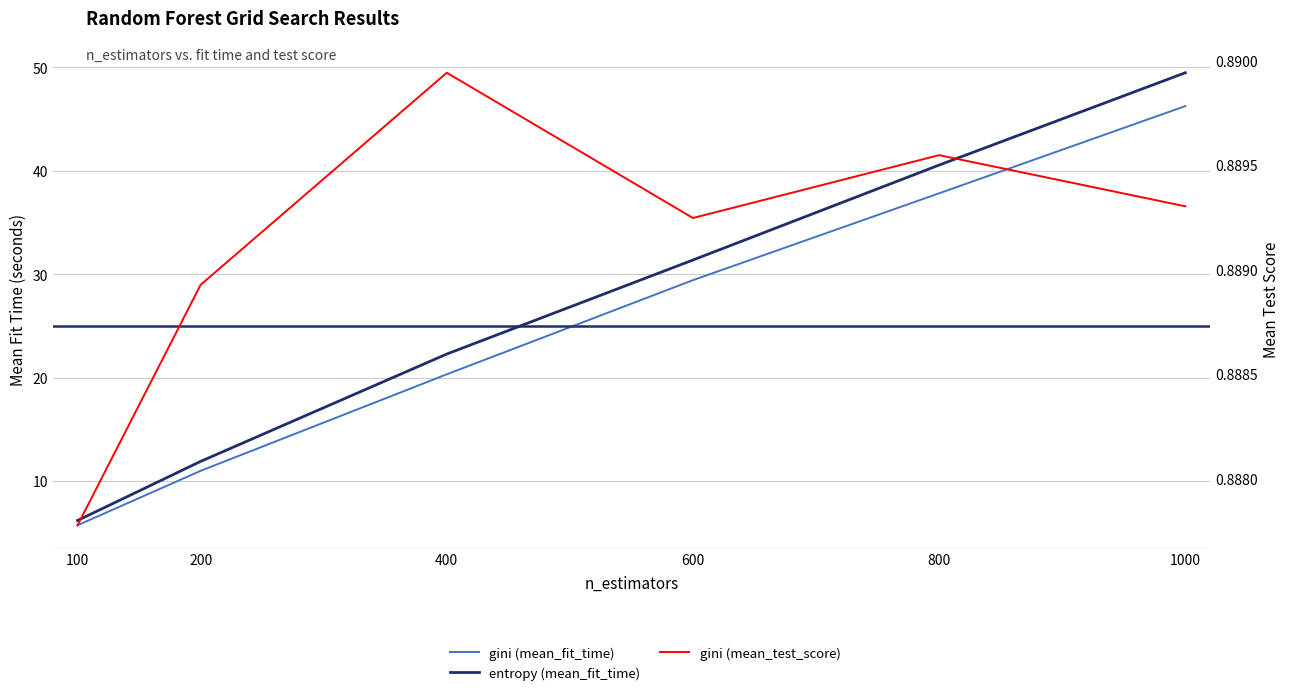

Reading left to right, what are all the values shown in this chart?

gini (mean_fit_time): 100=5.7	200=11.0	400=20.3	600=29.4	800=37.8	1000=46.3
entropy (mean_fit_time): 100=6.2	200=11.9	400=22.3	600=31.4	800=40.6	1000=49.5
gini (mean_test_score): 100=0.9	200=0.9	400=0.9	600=0.9	800=0.9	1000=0.9